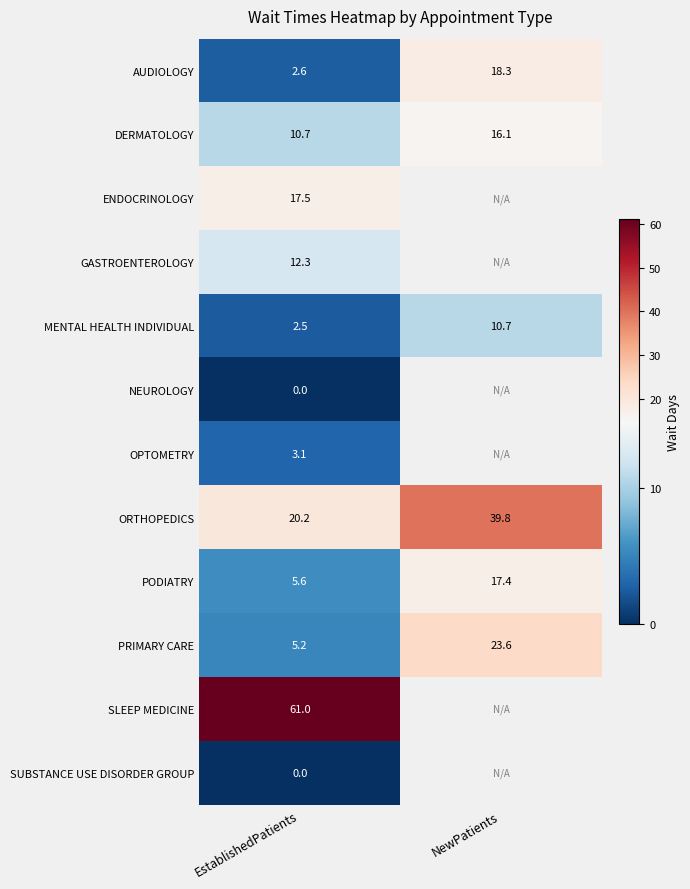

Where is DERMATOLOGY nearest to the value 13?

EstablishedPatients